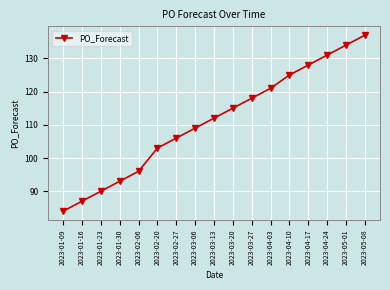

Which label corresponds to the largest value in the chart?

2023-05-08